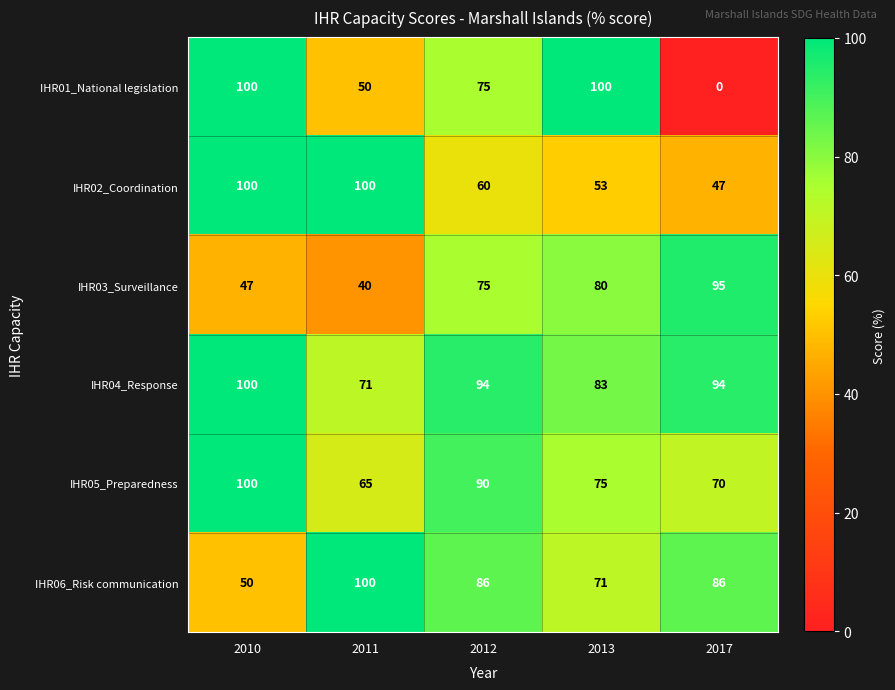

What is the maximum value shown in the chart?

100